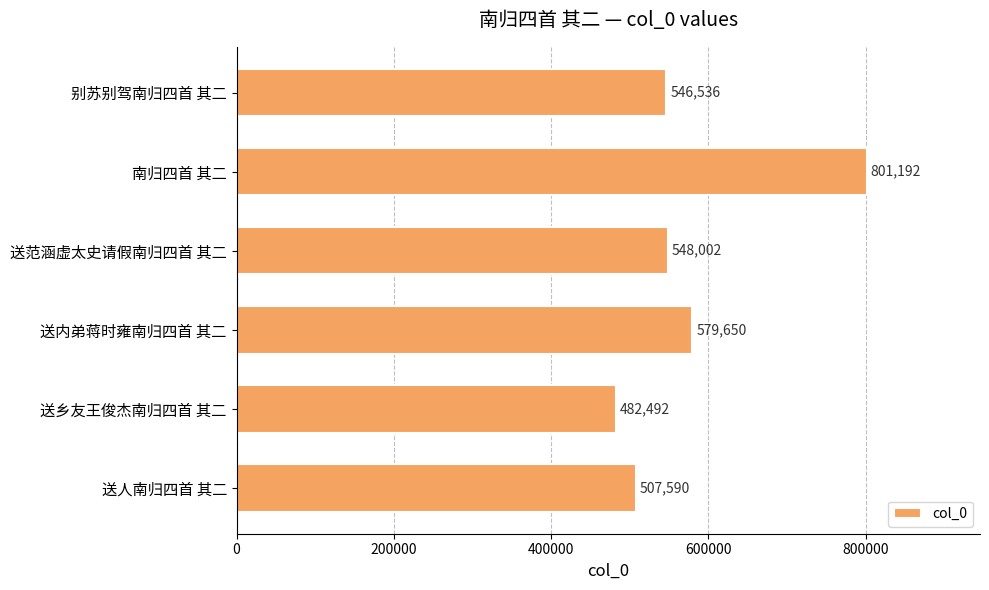

What is the label of the 3rd bar from the bottom?

送内弟蒋时雍南归四首 其二